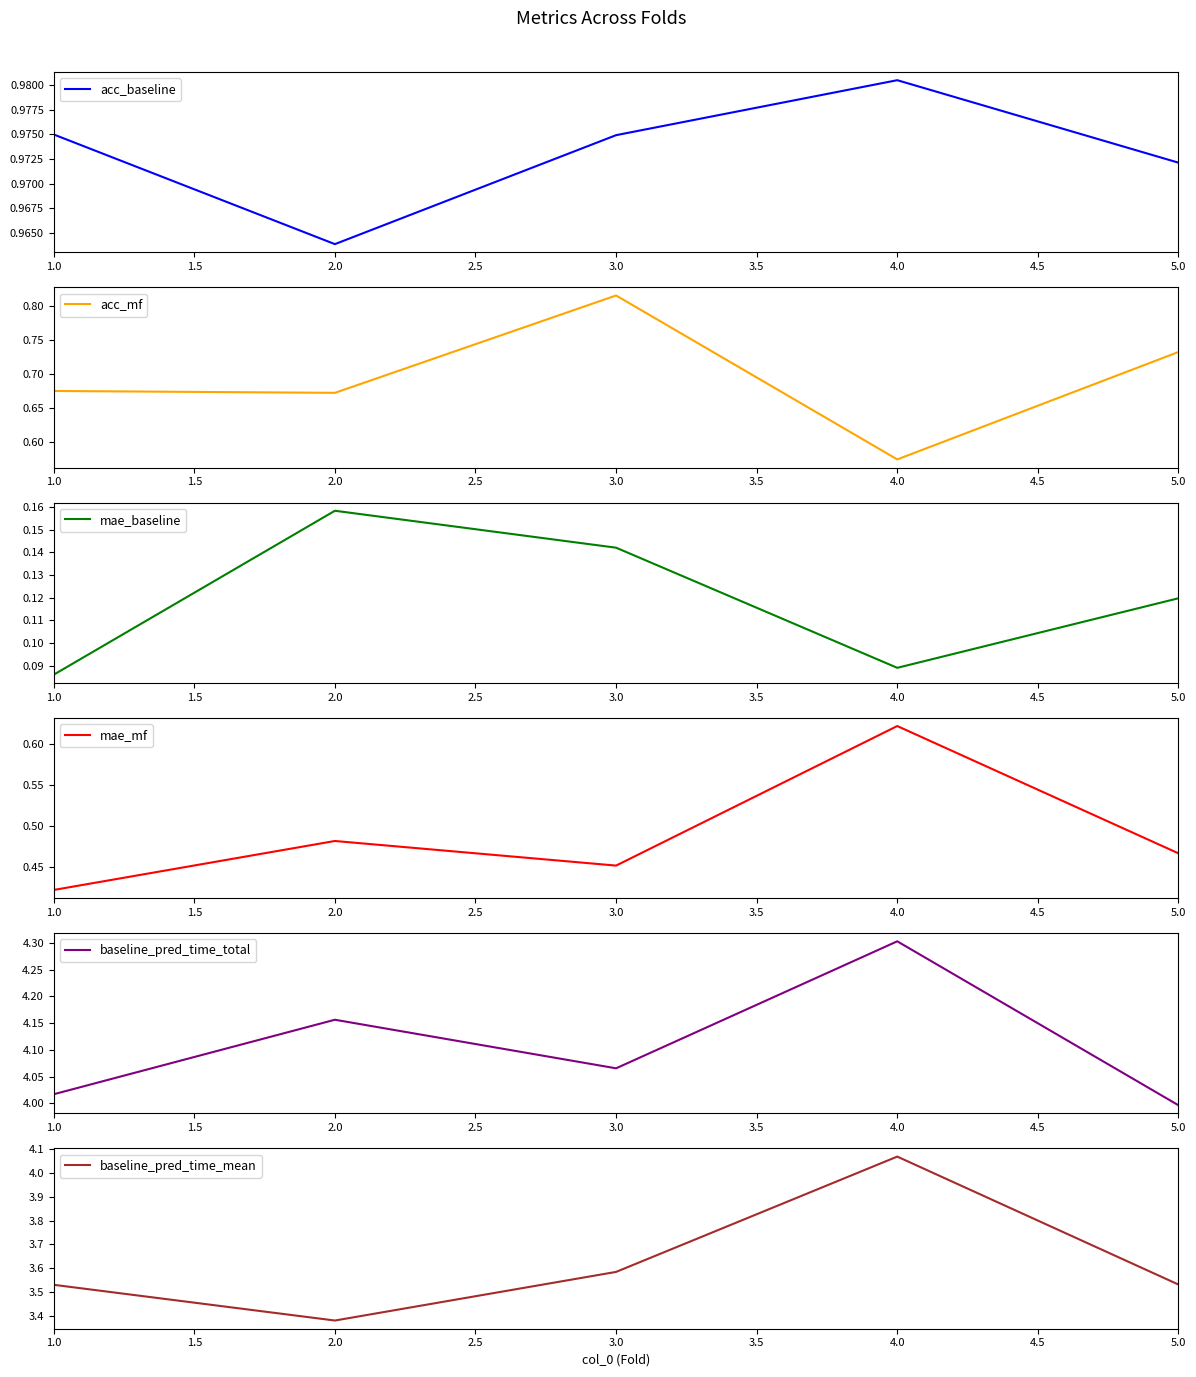

The acc_mf series shows 1.0 at 2.0. True or false?

False